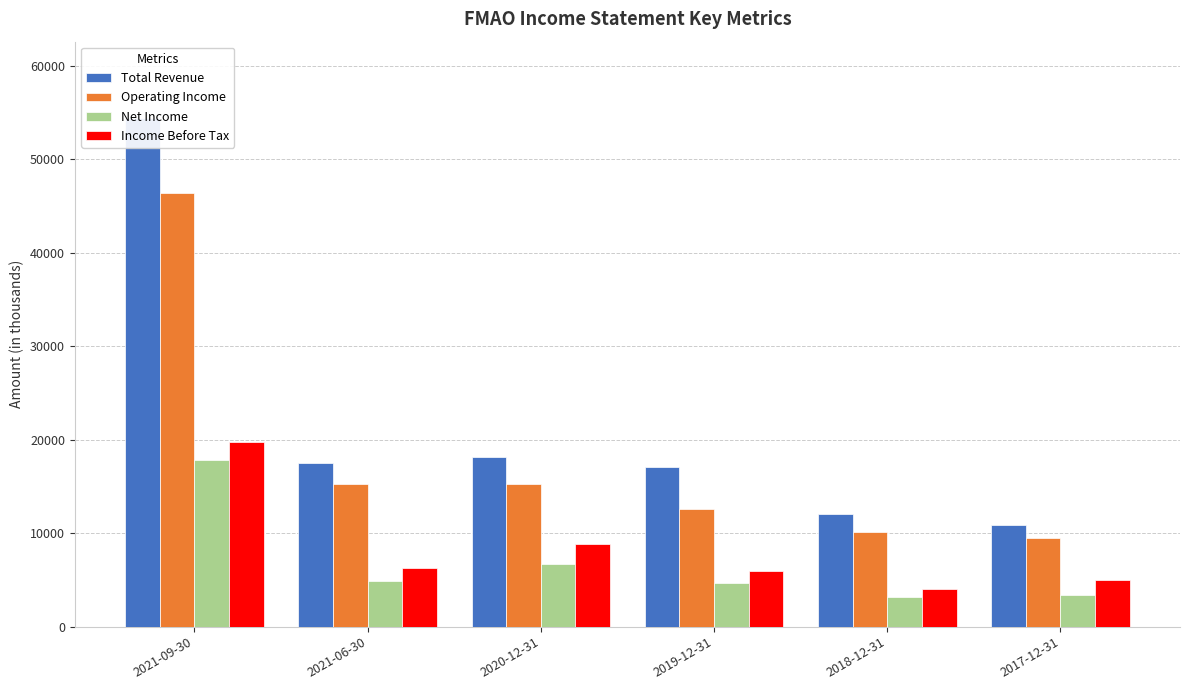

Which has a higher value, 2019-12-31 or 2021-06-30?

2021-06-30